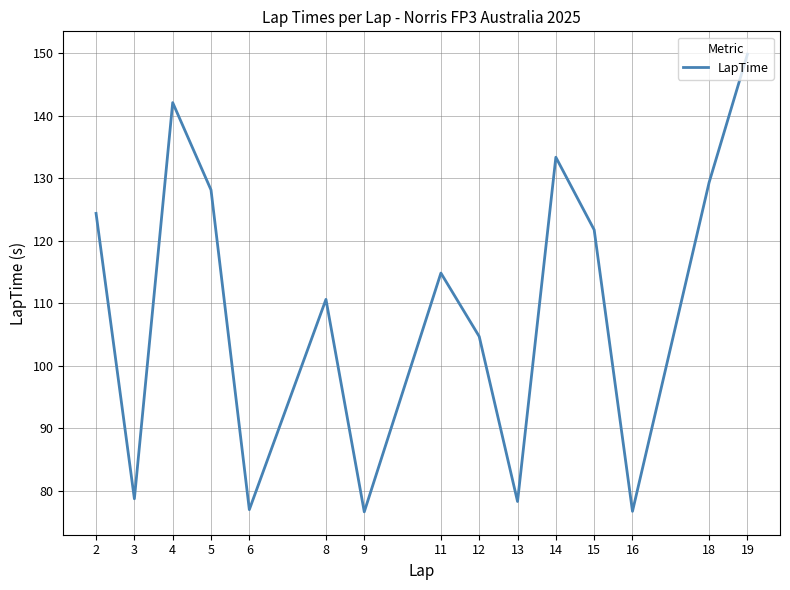

What is the maximum value shown in the chart?

149.9